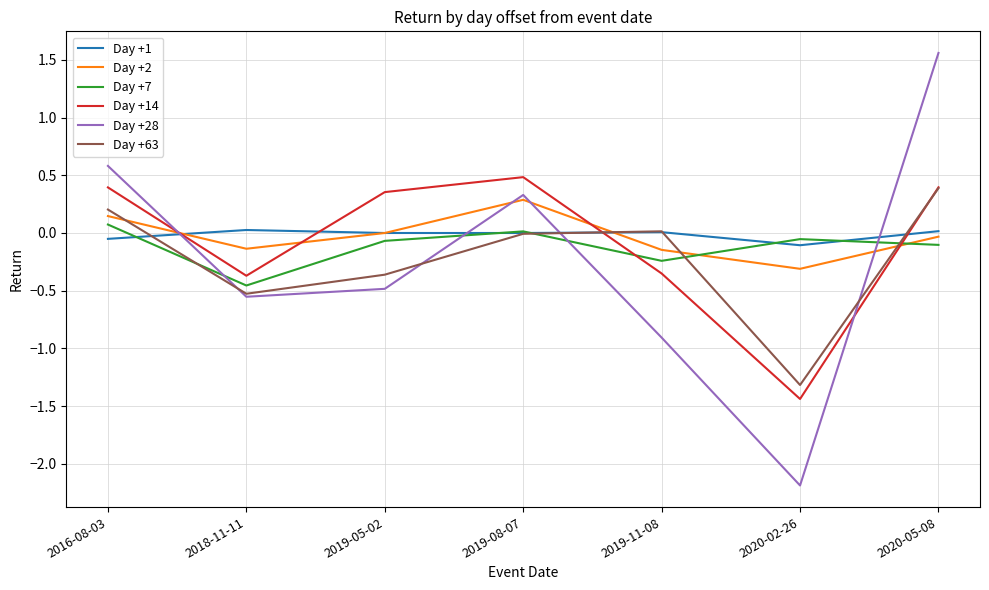

Which series has the largest range (max minus min)?

Day +28